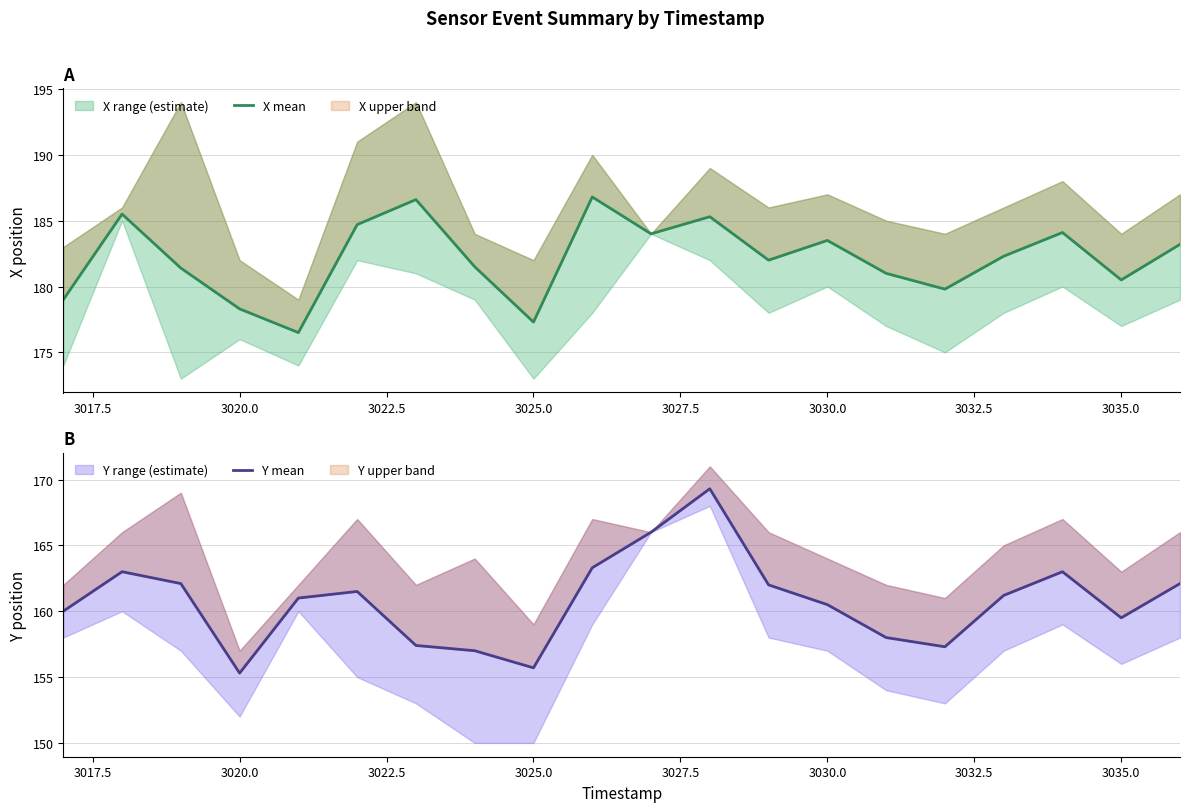

How many data points in X mean are less than 182?

9